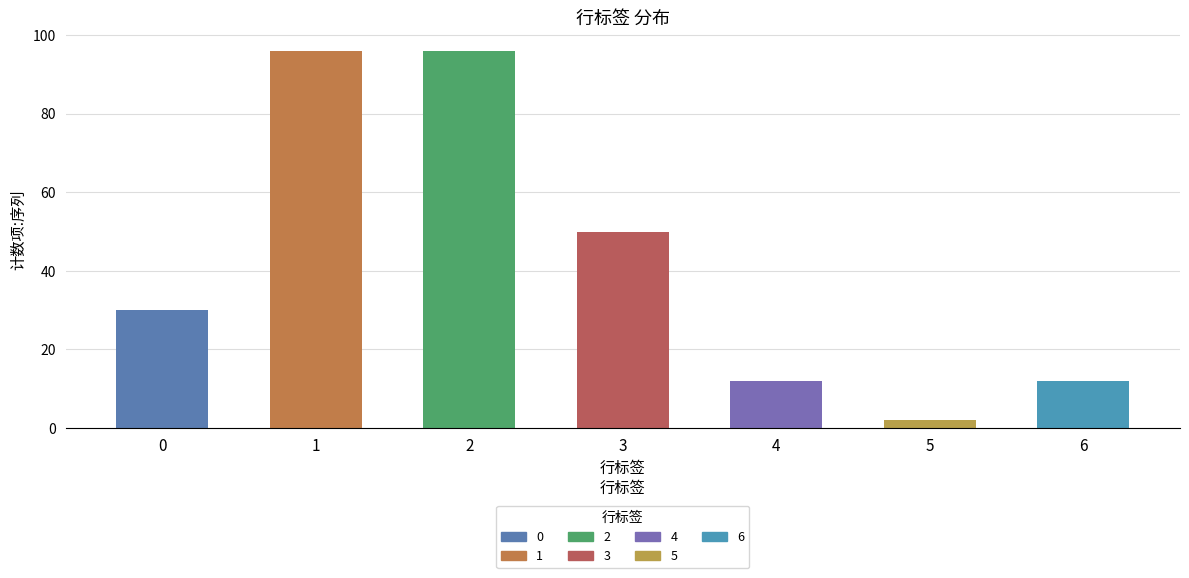

Which label corresponds to the largest value in the chart?

1